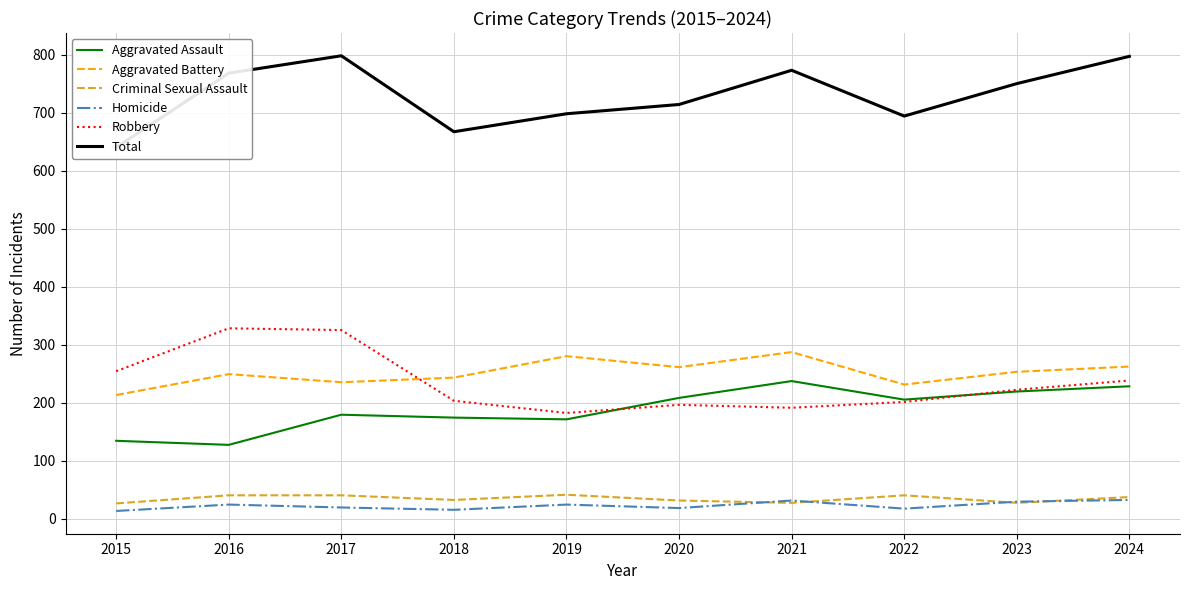

What is the minimum value for Aggravated Assault?

127